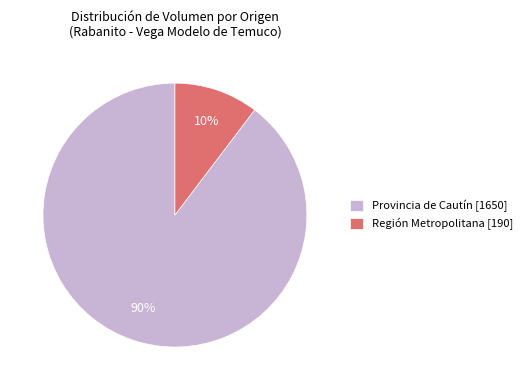

Count the number of slices in the pie.

2